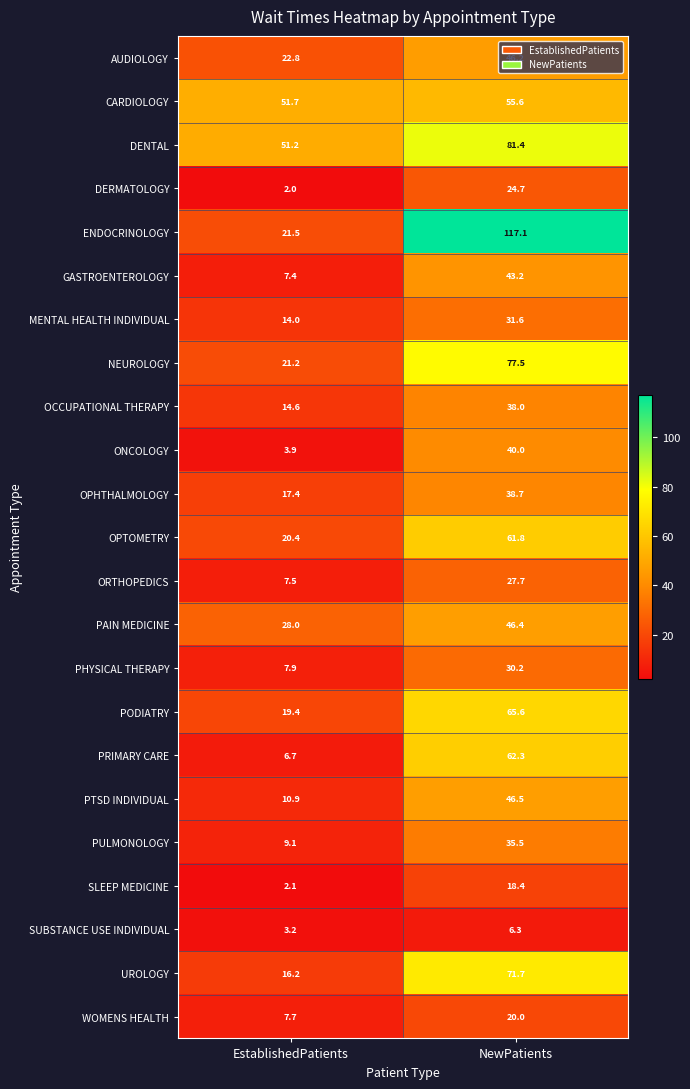

Is it true that PTSD INDIVIDUAL equals 19.3 at EstablishedPatients?

False